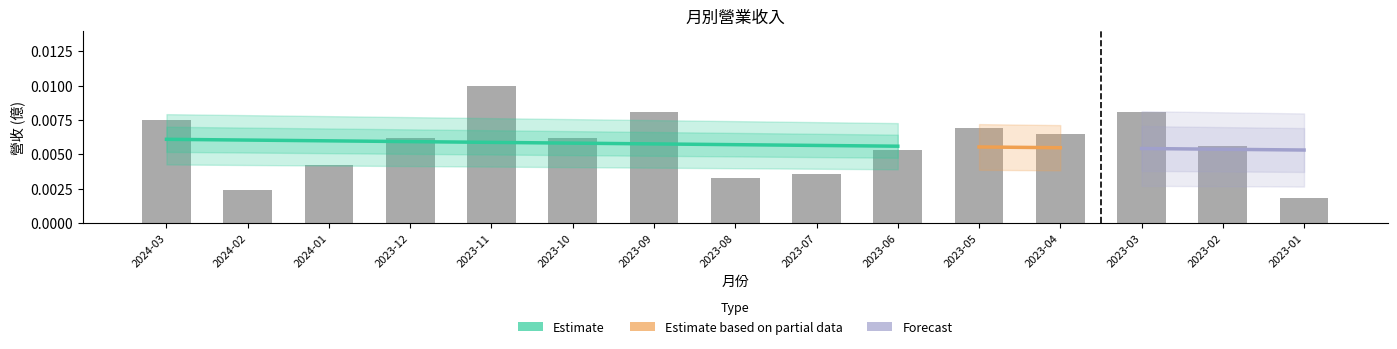

At which category does the chart reach its minimum across all series?

2023-01